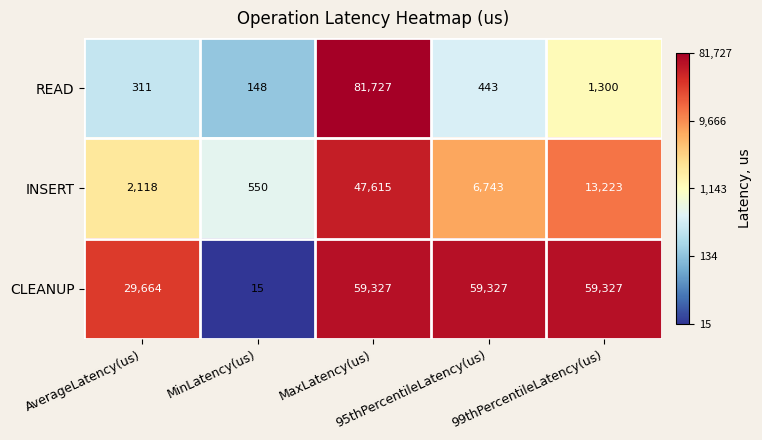

What is the difference between the highest and lowest values at 95thPercentileLatency(us)?

58884